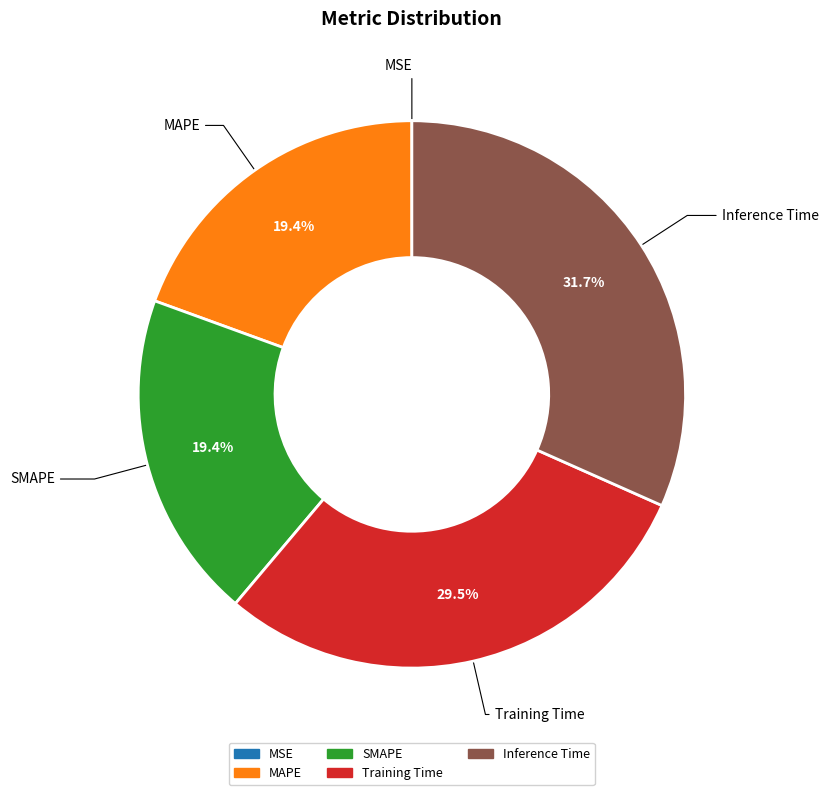

What is the total percentage of MAPE and Training Time?

48.9%